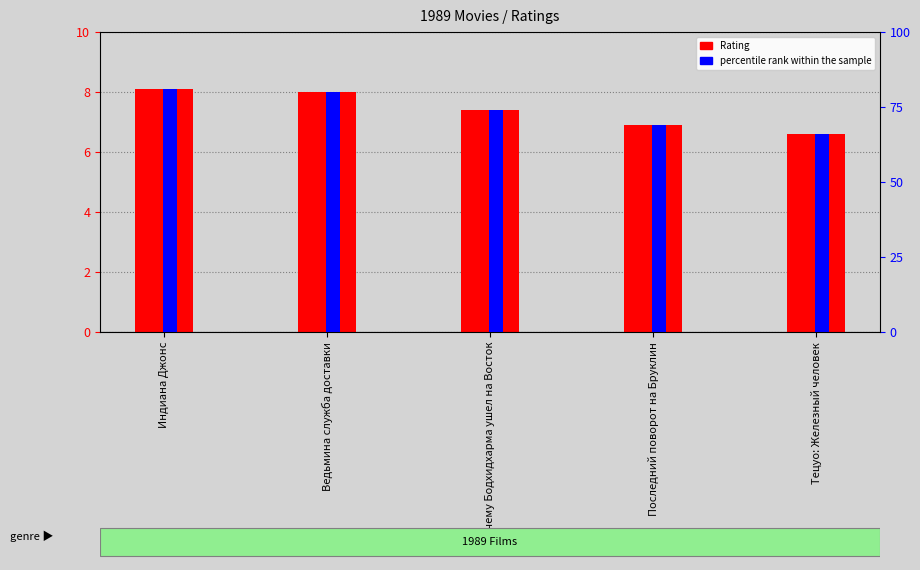

How many values in the Rating series are below 7?

2